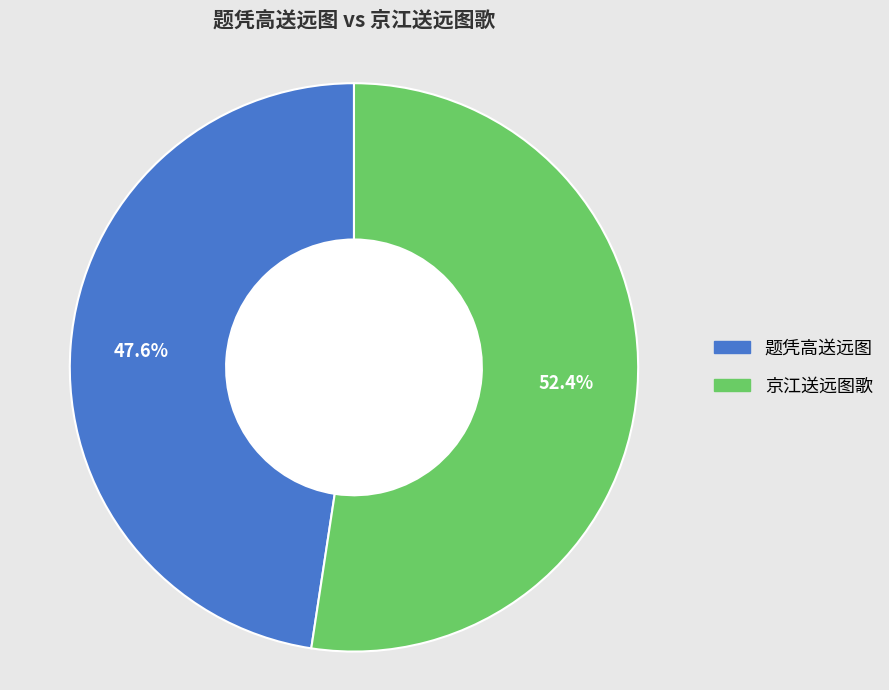

To the nearest percent, what percentage of the pie is 京江送远图歌?

52%